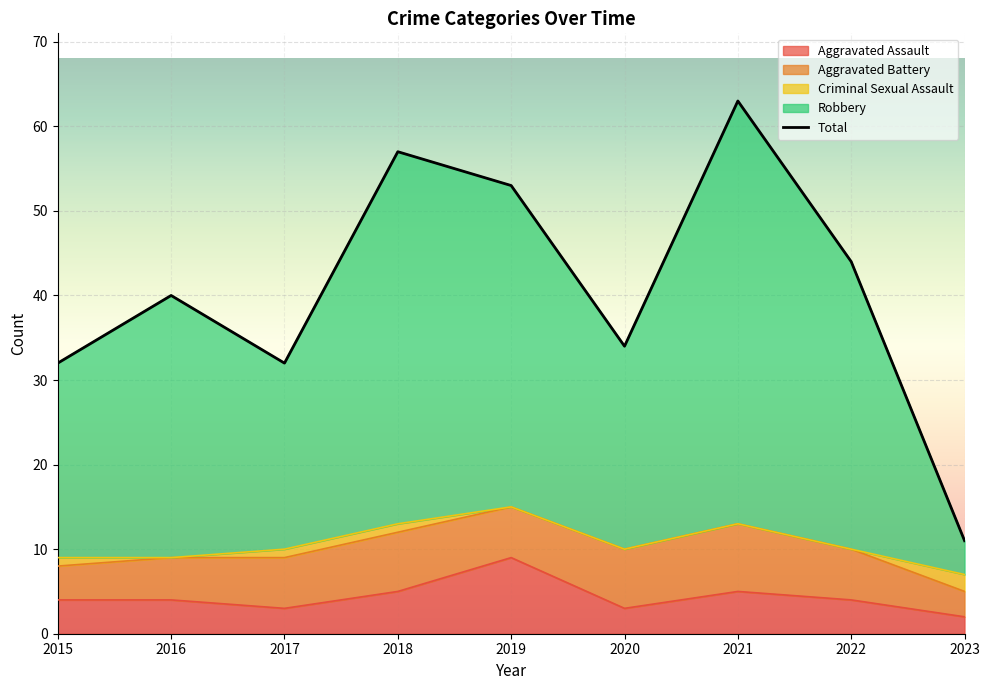

True or false: Robbery has more than 2 points higher than both neighbors.

True